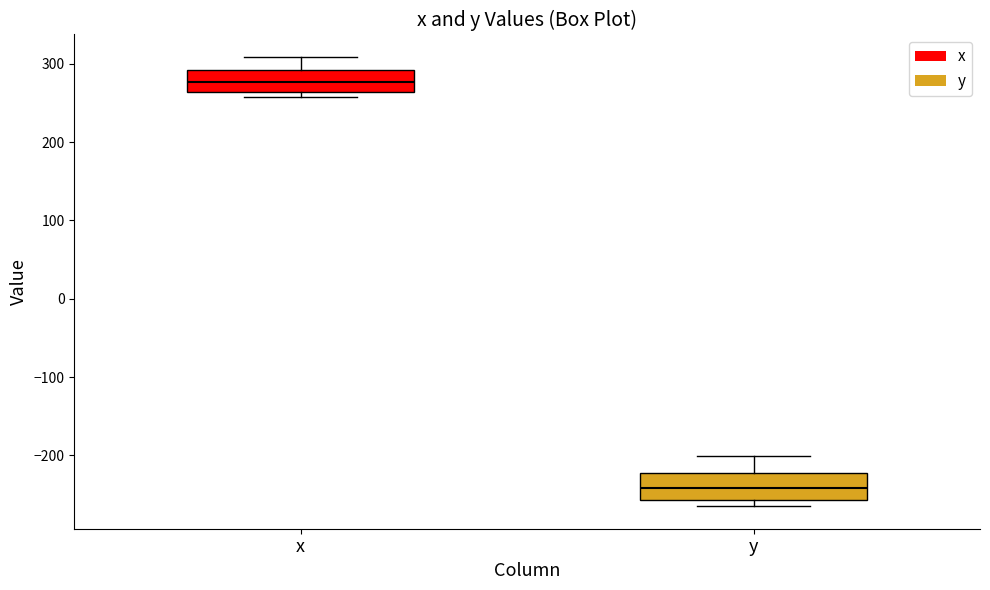

Reading left to right, transcribe this box plot: for each box, give where its median line is, the range the box spans, and where its two whiskers end, as read against the y-axis. The values are not printed on the chart, so give them approximately, as read against the axis.

x: median 280, box 260 to 290, whiskers 260 (just below the box's lower edge) to 310
y: median -240, box -260 to -220, whiskers -260 (just below the box's lower edge) to -200